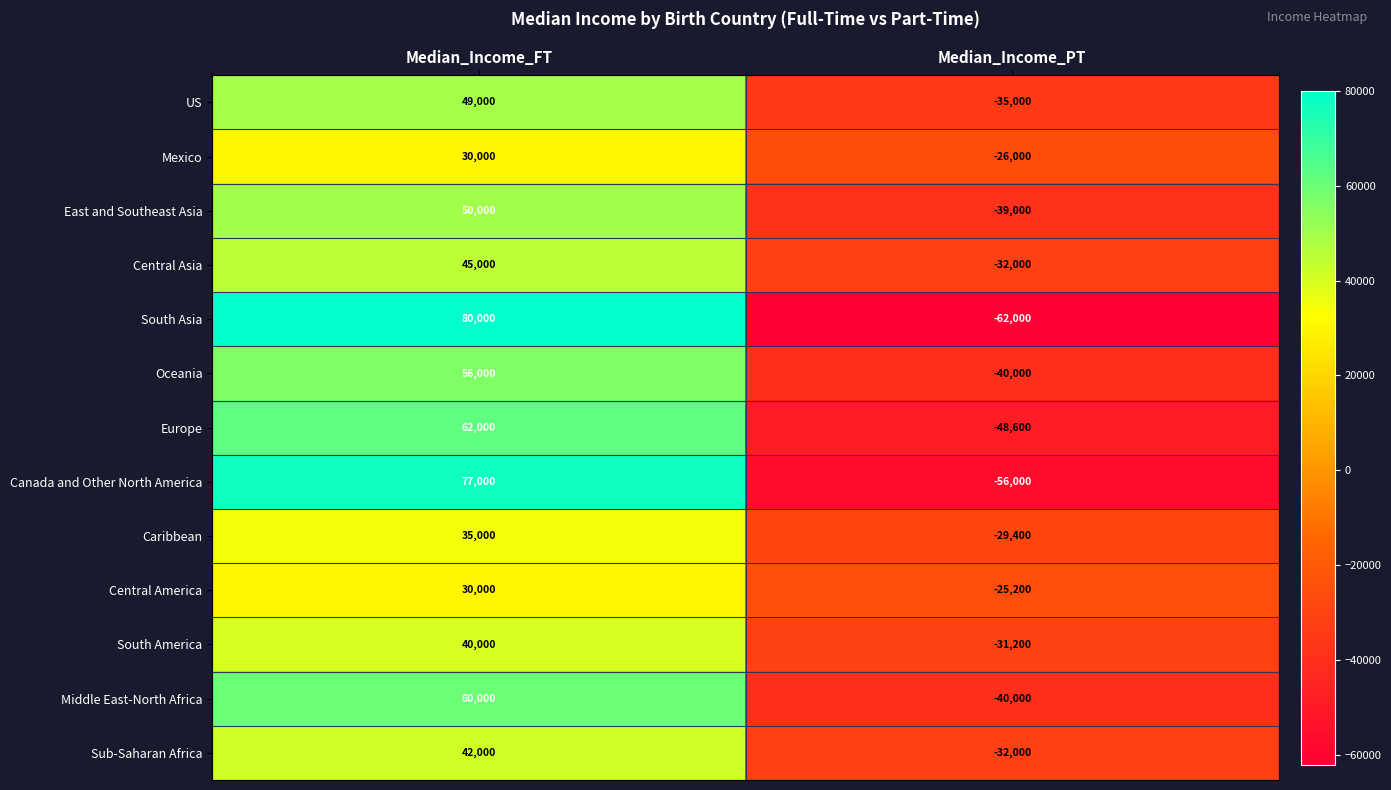

True or false: Europe has a value of 42417 at Median_Income_FT.

False